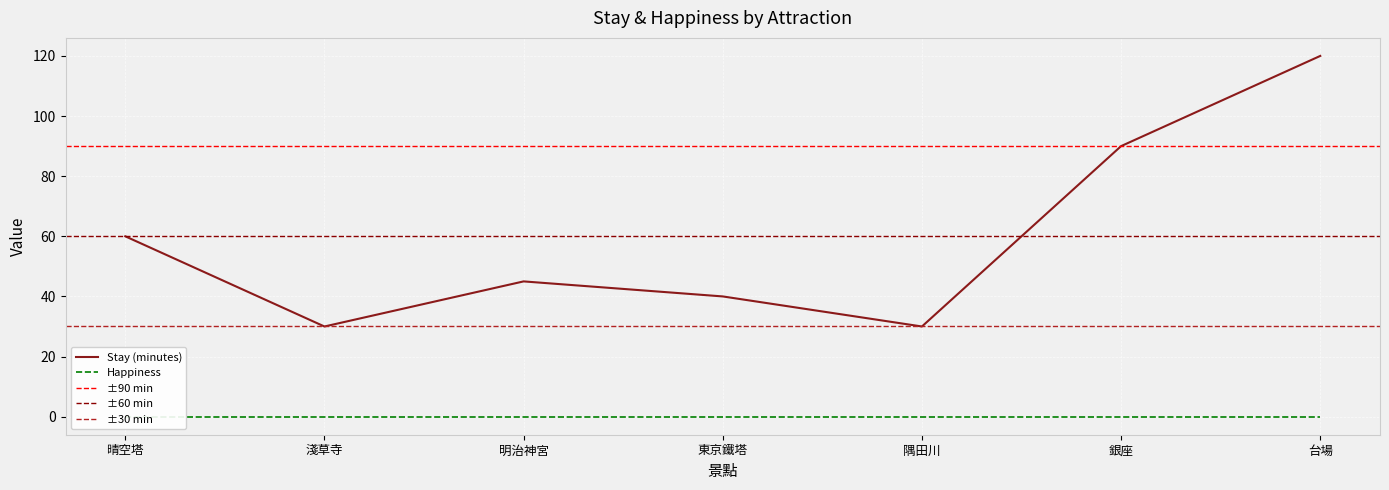

True or false: the data shows 22 at 晴空塔.

False